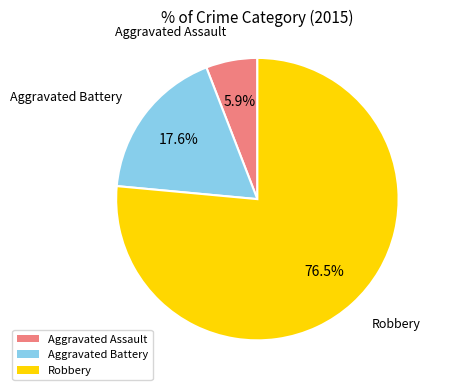

Which slice is the largest?

Robbery